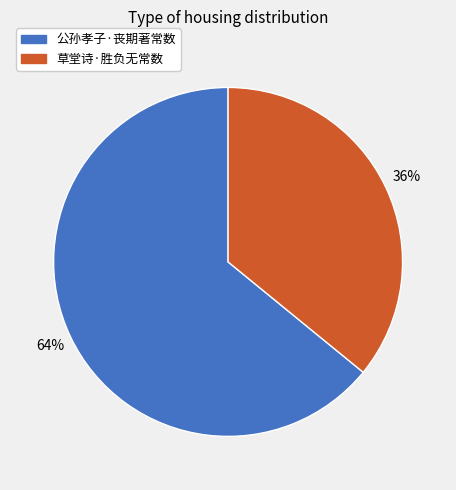

Does 公孙孝子·丧期著常数 represent more than half of the total?

Yes